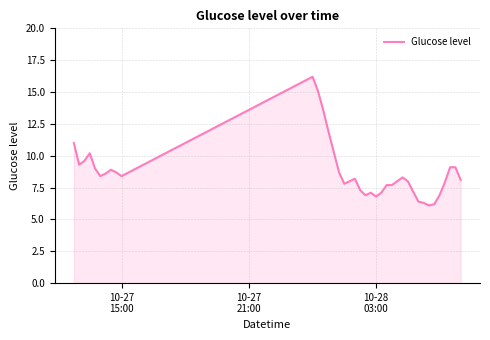

What is the difference between the maximum and minimum values?

10.1